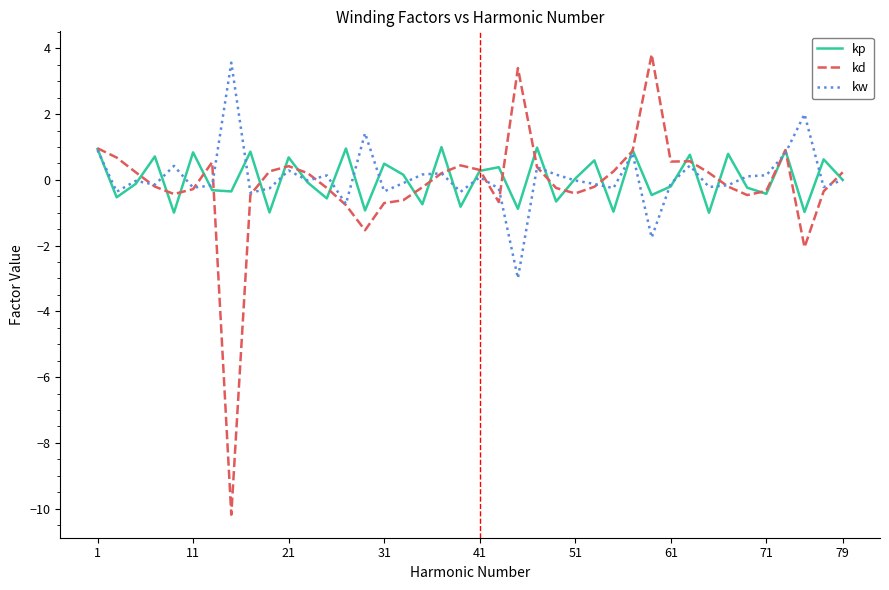

What is the maximum value shown in the chart?

3.8